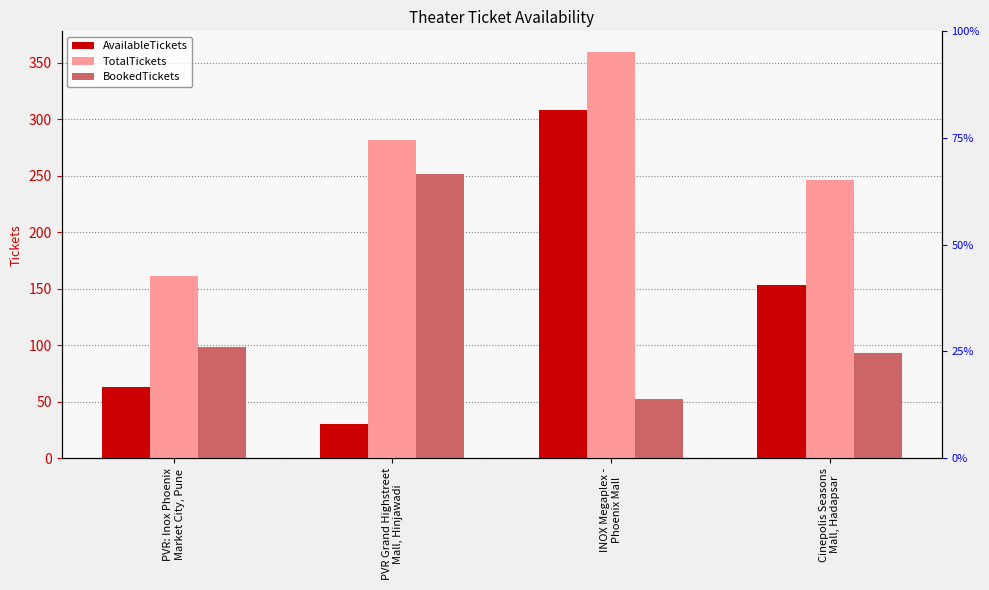

What is the average value of the BookedTickets series?

124